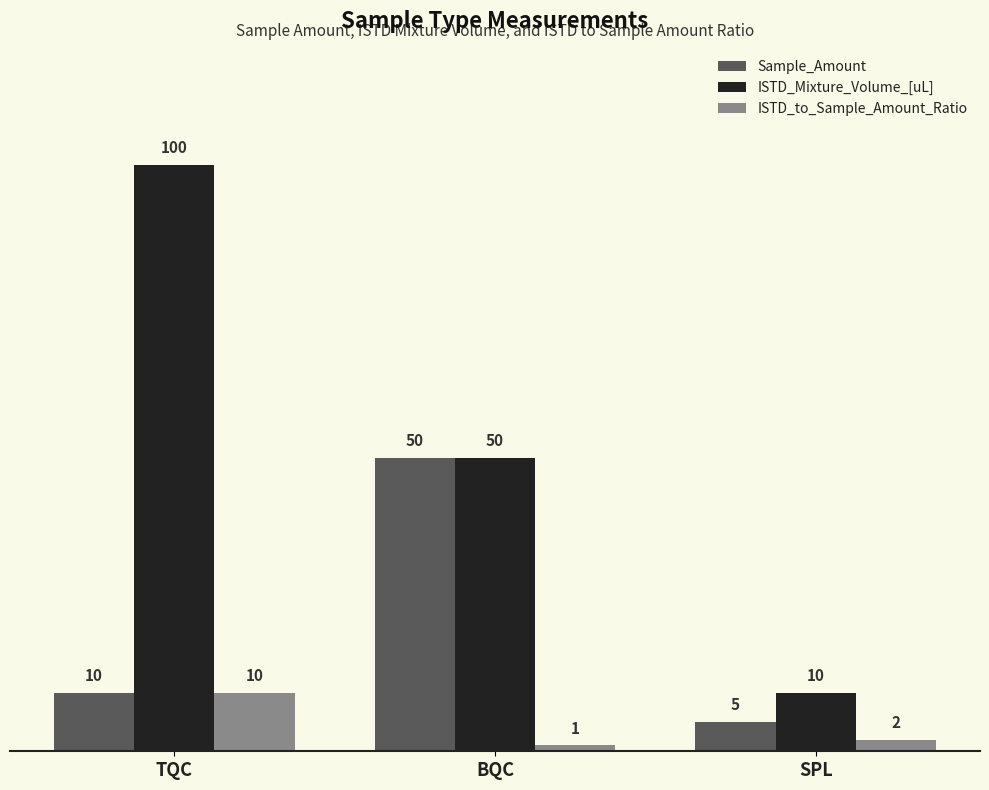

What is the total value across all series at SPL?

17